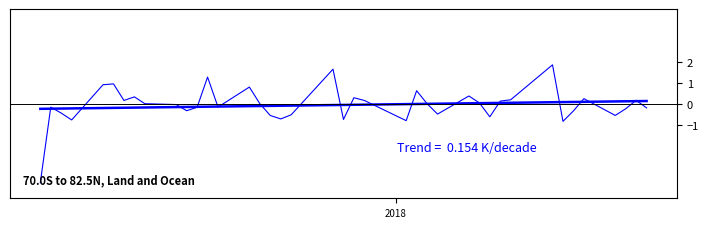

True or false: Trend has a value of 0.0 at 27.

False